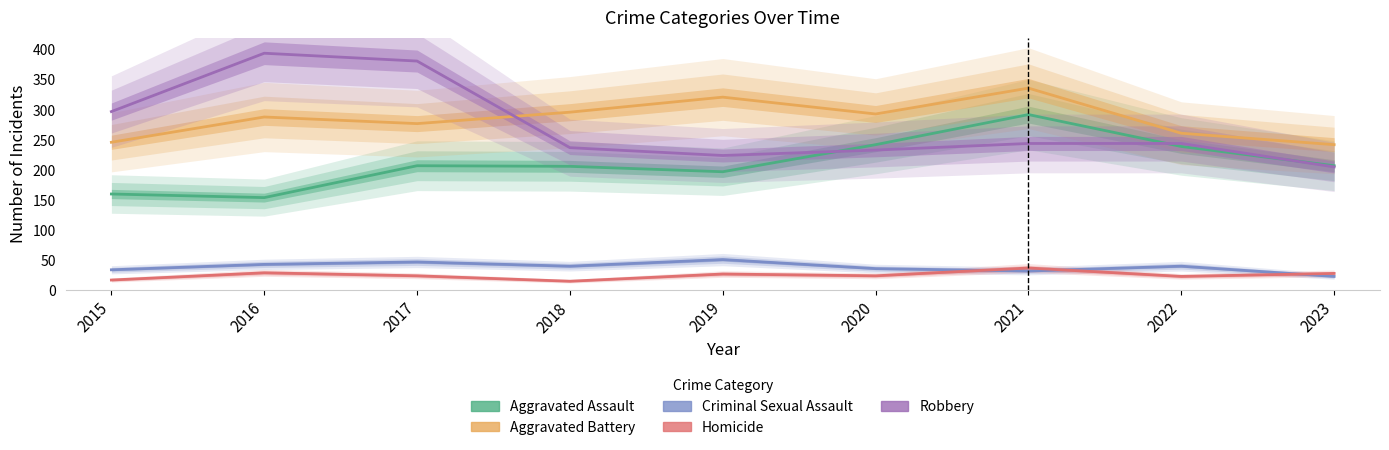

What is the value of the Aggravated Assault point at the 3rd from the left?

207